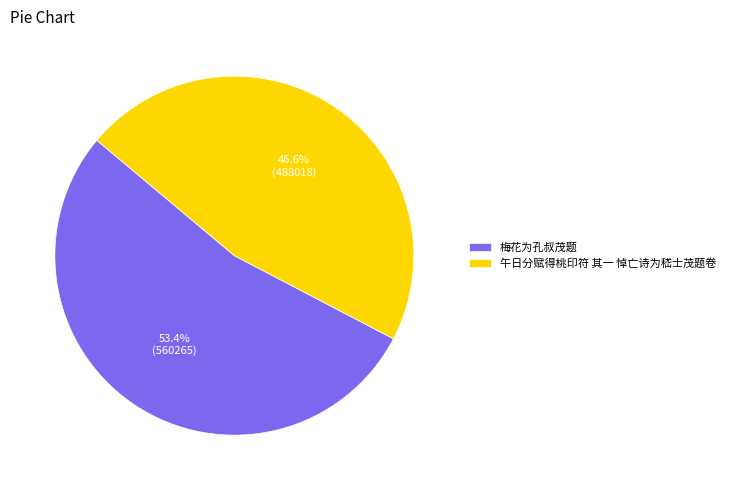

Count the number of slices in the pie.

2